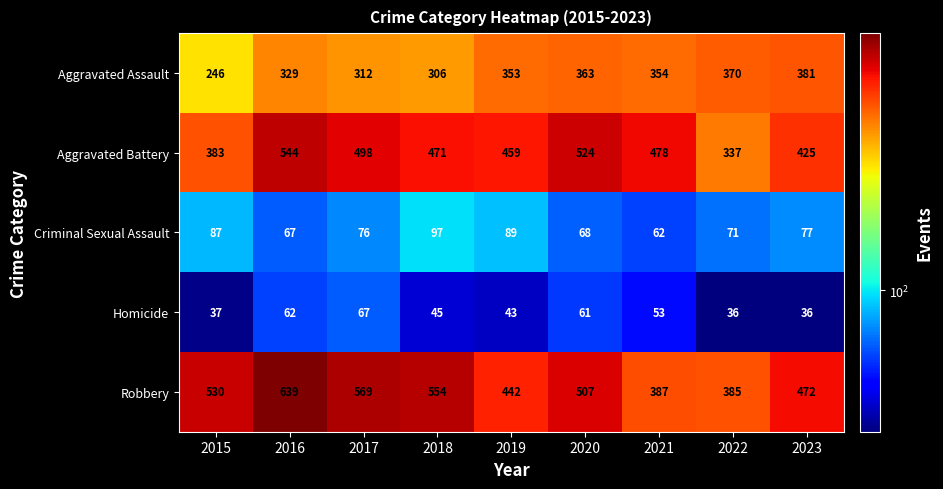

Is it true that Homicide equals 61 at 2015?

False